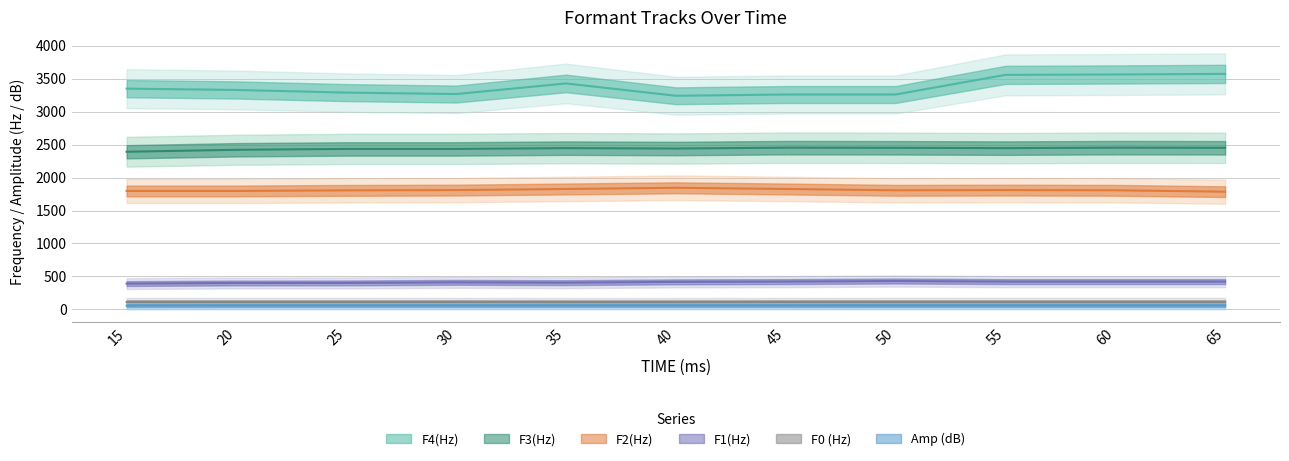

What is the spread (max minus min) of values at 45?

3205